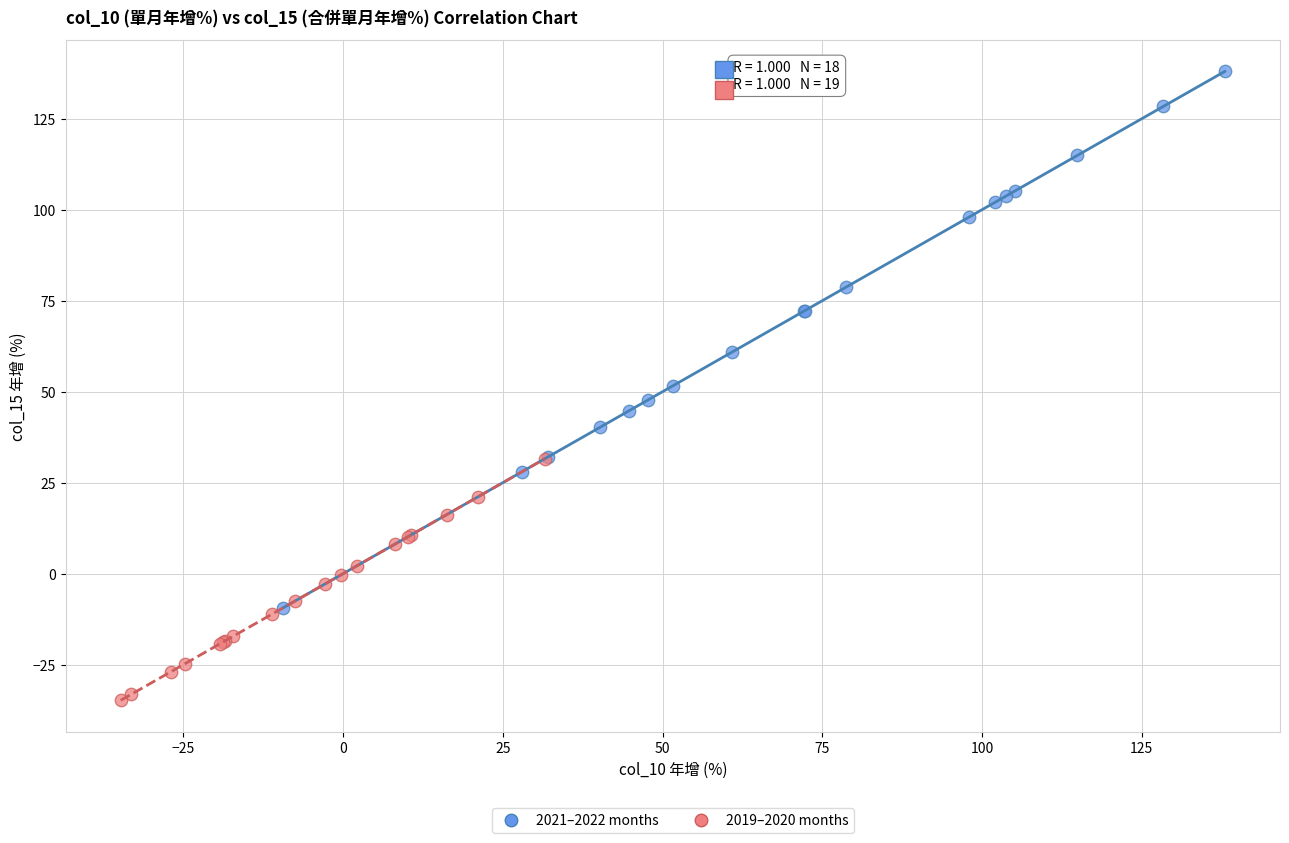

What are all the series names shown in the legend?

2021–2022 months, 2019–2020 months